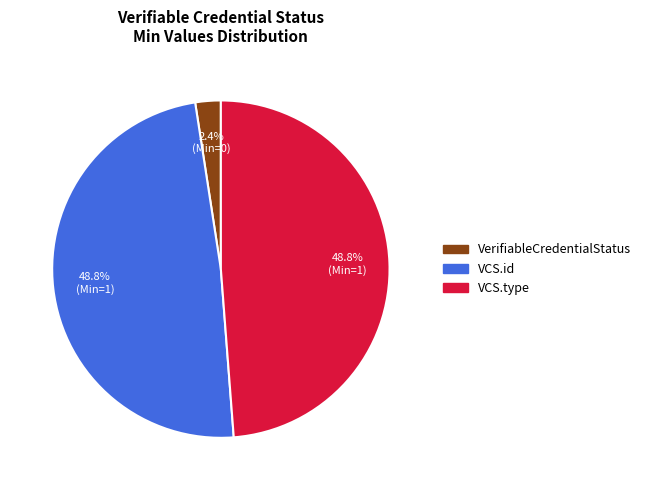

How many segments does this pie chart have?

3